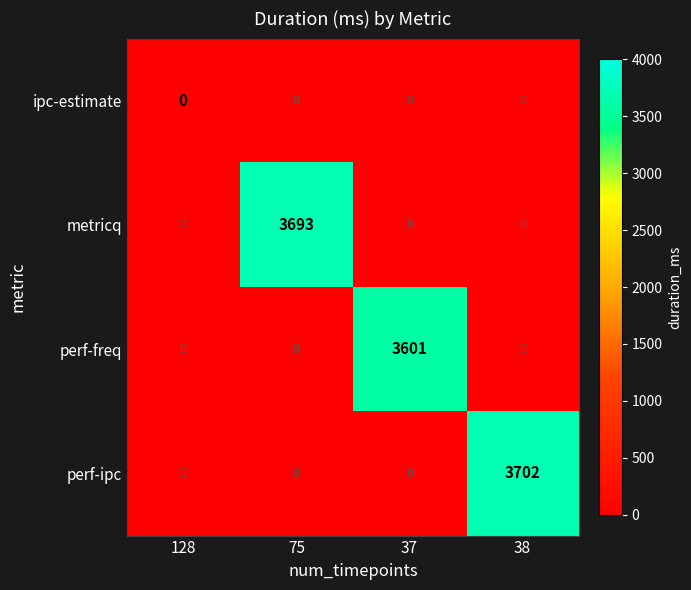

Count the number of data series in this chart.

4